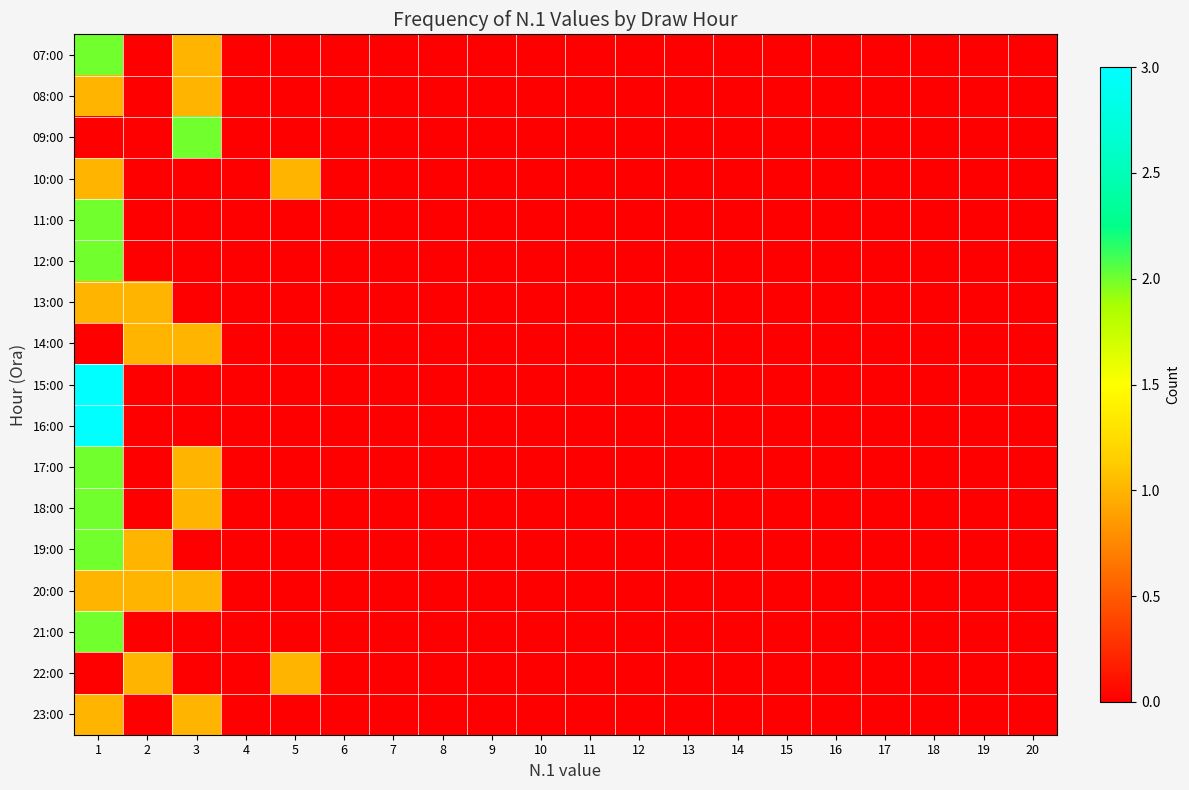

Reading left to right, what are all the values shown in this chart?

07:00: 1=2	2=0	3=1	4=0	5=0	6=0	7=0	8=0	9=0	10=0	11=0	12=0	13=0	14=0	15=0	16=0	17=0	18=0	19=0	20=0
08:00: 1=1	2=0	3=1	4=0	5=0	6=0	7=0	8=0	9=0	10=0	11=0	12=0	13=0	14=0	15=0	16=0	17=0	18=0	19=0	20=0
09:00: 1=0	2=0	3=2	4=0	5=0	6=0	7=0	8=0	9=0	10=0	11=0	12=0	13=0	14=0	15=0	16=0	17=0	18=0	19=0	20=0
10:00: 1=1	2=0	3=0	4=0	5=1	6=0	7=0	8=0	9=0	10=0	11=0	12=0	13=0	14=0	15=0	16=0	17=0	18=0	19=0	20=0
11:00: 1=2	2=0	3=0	4=0	5=0	6=0	7=0	8=0	9=0	10=0	11=0	12=0	13=0	14=0	15=0	16=0	17=0	18=0	19=0	20=0
12:00: 1=2	2=0	3=0	4=0	5=0	6=0	7=0	8=0	9=0	10=0	11=0	12=0	13=0	14=0	15=0	16=0	17=0	18=0	19=0	20=0
13:00: 1=1	2=1	3=0	4=0	5=0	6=0	7=0	8=0	9=0	10=0	11=0	12=0	13=0	14=0	15=0	16=0	17=0	18=0	19=0	20=0
14:00: 1=0	2=1	3=1	4=0	5=0	6=0	7=0	8=0	9=0	10=0	11=0	12=0	13=0	14=0	15=0	16=0	17=0	18=0	19=0	20=0
15:00: 1=3	2=0	3=0	4=0	5=0	6=0	7=0	8=0	9=0	10=0	11=0	12=0	13=0	14=0	15=0	16=0	17=0	18=0	19=0	20=0
16:00: 1=3	2=0	3=0	4=0	5=0	6=0	7=0	8=0	9=0	10=0	11=0	12=0	13=0	14=0	15=0	16=0	17=0	18=0	19=0	20=0
17:00: 1=2	2=0	3=1	4=0	5=0	6=0	7=0	8=0	9=0	10=0	11=0	12=0	13=0	14=0	15=0	16=0	17=0	18=0	19=0	20=0
18:00: 1=2	2=0	3=1	4=0	5=0	6=0	7=0	8=0	9=0	10=0	11=0	12=0	13=0	14=0	15=0	16=0	17=0	18=0	19=0	20=0
19:00: 1=2	2=1	3=0	4=0	5=0	6=0	7=0	8=0	9=0	10=0	11=0	12=0	13=0	14=0	15=0	16=0	17=0	18=0	19=0	20=0
20:00: 1=1	2=1	3=1	4=0	5=0	6=0	7=0	8=0	9=0	10=0	11=0	12=0	13=0	14=0	15=0	16=0	17=0	18=0	19=0	20=0
21:00: 1=2	2=0	3=0	4=0	5=0	6=0	7=0	8=0	9=0	10=0	11=0	12=0	13=0	14=0	15=0	16=0	17=0	18=0	19=0	20=0
22:00: 1=0	2=1	3=0	4=0	5=1	6=0	7=0	8=0	9=0	10=0	11=0	12=0	13=0	14=0	15=0	16=0	17=0	18=0	19=0	20=0
23:00: 1=1	2=0	3=1	4=0	5=0	6=0	7=0	8=0	9=0	10=0	11=0	12=0	13=0	14=0	15=0	16=0	17=0	18=0	19=0	20=0